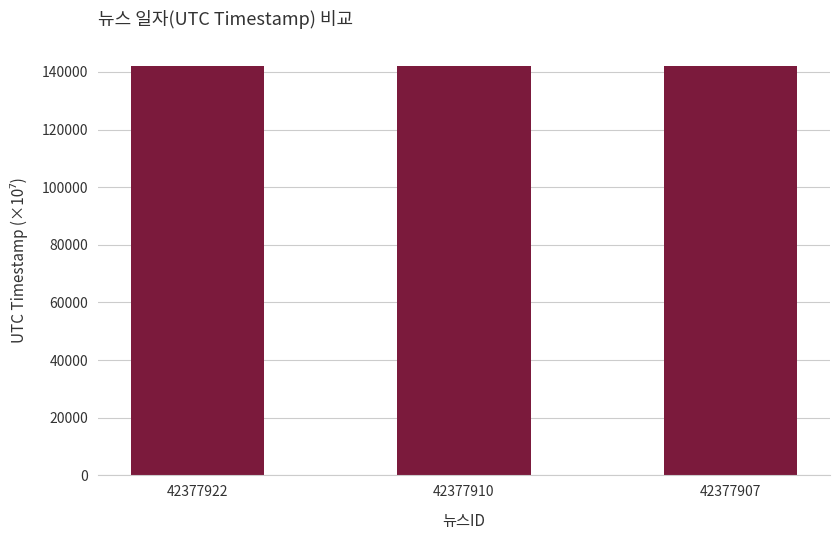

What is the value of the 1st bar from the left?

141963.2